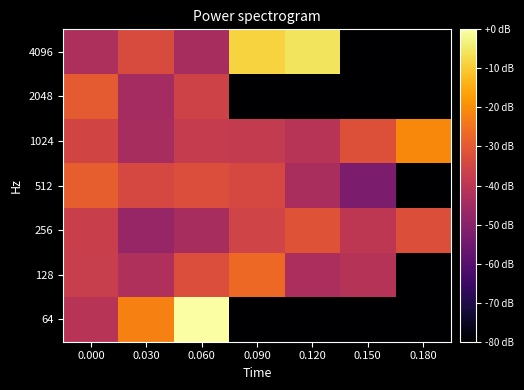

Reading left to right, extract all data points from this chart.

64: 0.000=-40.8	0.030=-22.2	0.060=0.0	0.090=-100.0	0.120=-100.0	0.150=-100.0	0.180=-100.0
128: 0.000=-37.4	0.030=-42.3	0.060=-32.7	0.090=-26.7	0.120=-43.3	0.150=-41.1	0.180=-100.0
256: 0.000=-37.1	0.030=-47.4	0.060=-44.0	0.090=-35.3	0.120=-31.5	0.150=-39.6	0.180=-32.4
512: 0.000=-29.1	0.030=-34.2	0.060=-32.8	0.090=-34.1	0.120=-43.4	0.150=-52.8	0.180=-100.0
1024: 0.000=-35.0	0.030=-43.9	0.060=-37.9	0.090=-38.4	0.120=-40.6	0.150=-32.0	0.180=-20.9
2048: 0.000=-29.9	0.030=-44.5	0.060=-35.7	0.090=-100.0	0.120=-100.0	0.150=-100.0	0.180=-100.0
4096: 0.000=-42.9	0.030=-33.4	0.060=-43.8	0.090=-8.5	0.120=-5.7	0.150=-100.0	0.180=-100.0